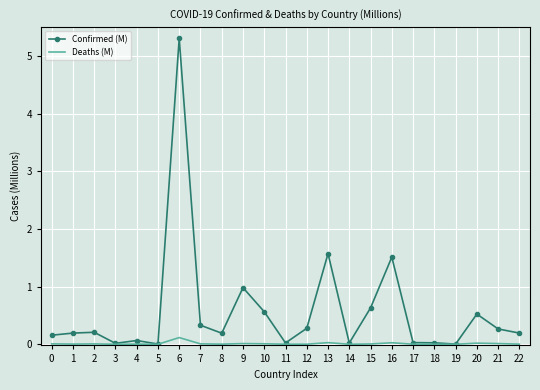

List the series in order of their peak value, lowest first.

Deaths (M), Confirmed (M)